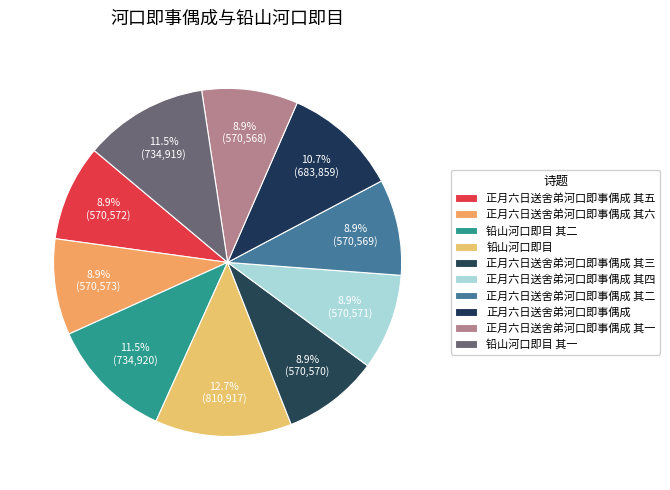

Rank the categories by value from highest to lowest.

铅山河口即目, 铅山河口即目 其二, 铅山河口即目 其一, 正月六日送舍弟河口即事偶成, 正月六日送舍弟河口即事偶成 其六, 正月六日送舍弟河口即事偶成 其五, 正月六日送舍弟河口即事偶成 其四, 正月六日送舍弟河口即事偶成 其三, 正月六日送舍弟河口即事偶成 其二, 正月六日送舍弟河口即事偶成 其一